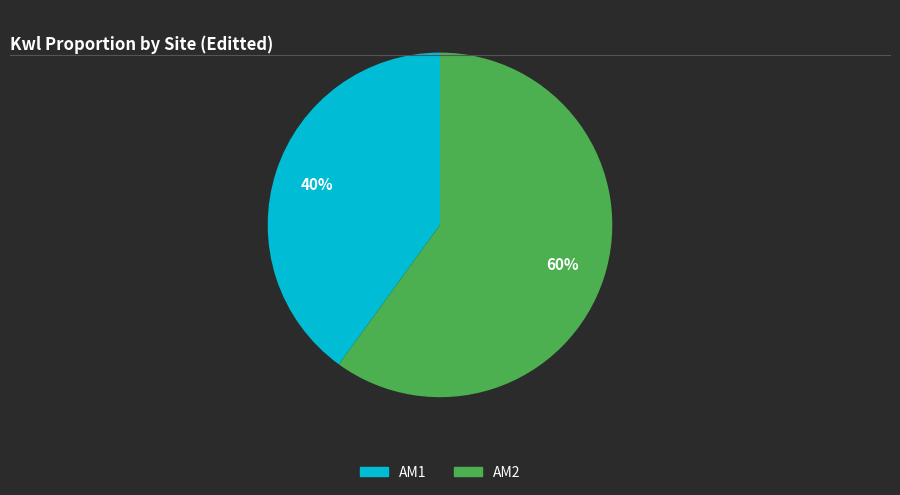

Is there any slice that represents more than half of the pie?

Yes